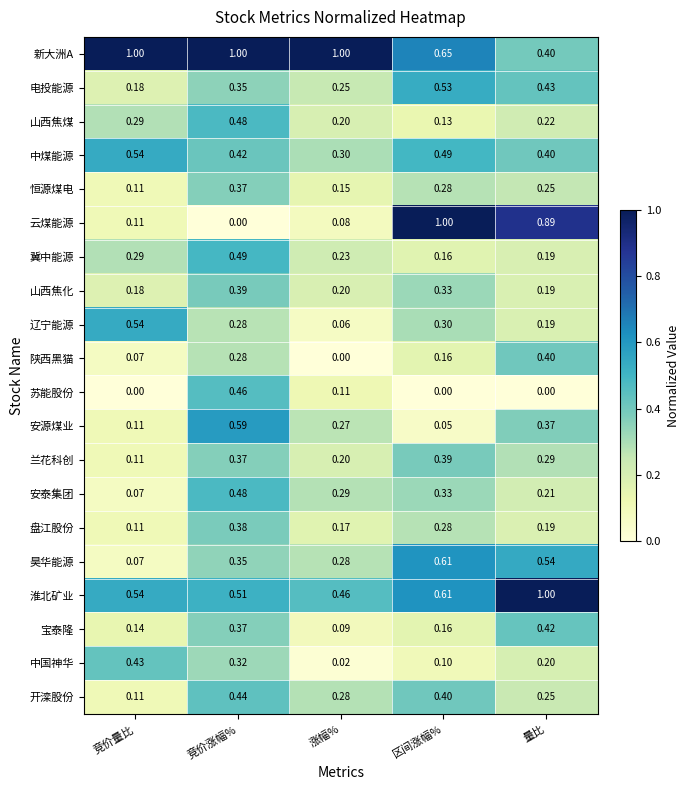

What is the total value across all series at 区间涨幅%?

7.0